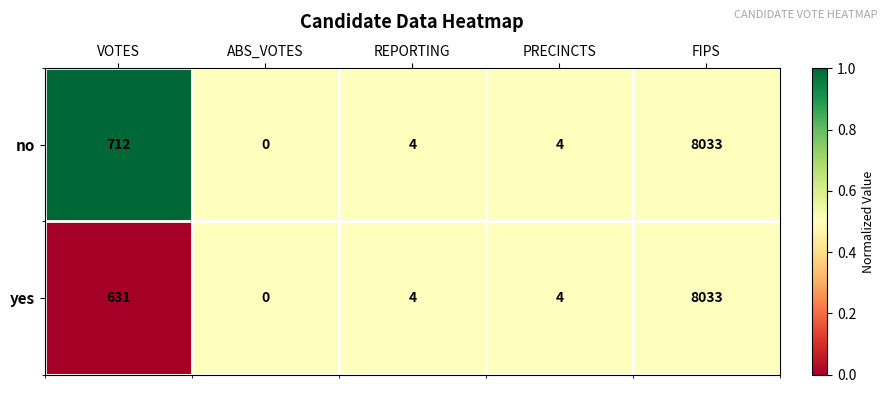

List the series in order of their overall mean, lowest first.

yes, no